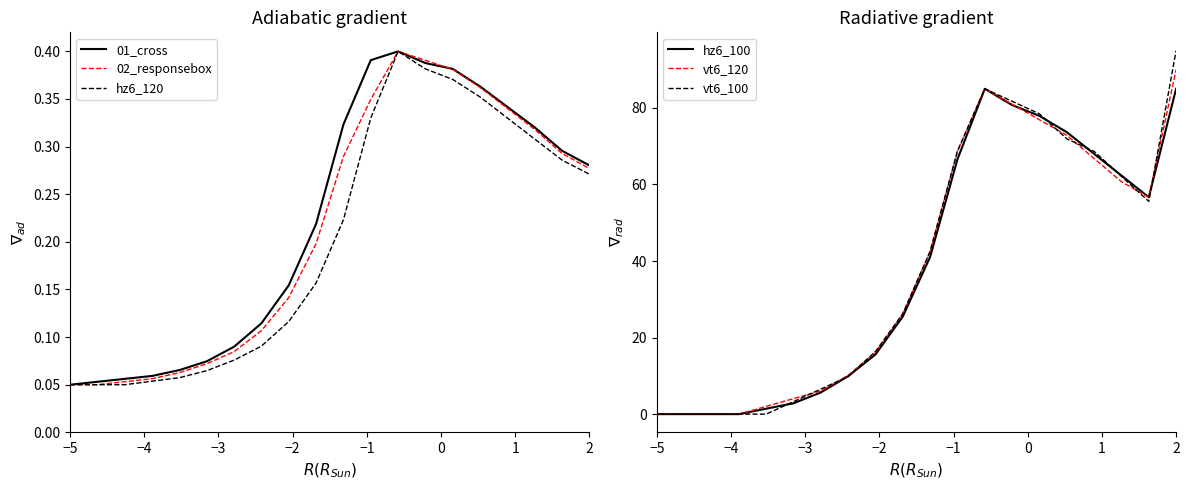

Is it true that hz6_100 equals -56.3 at −5?

False